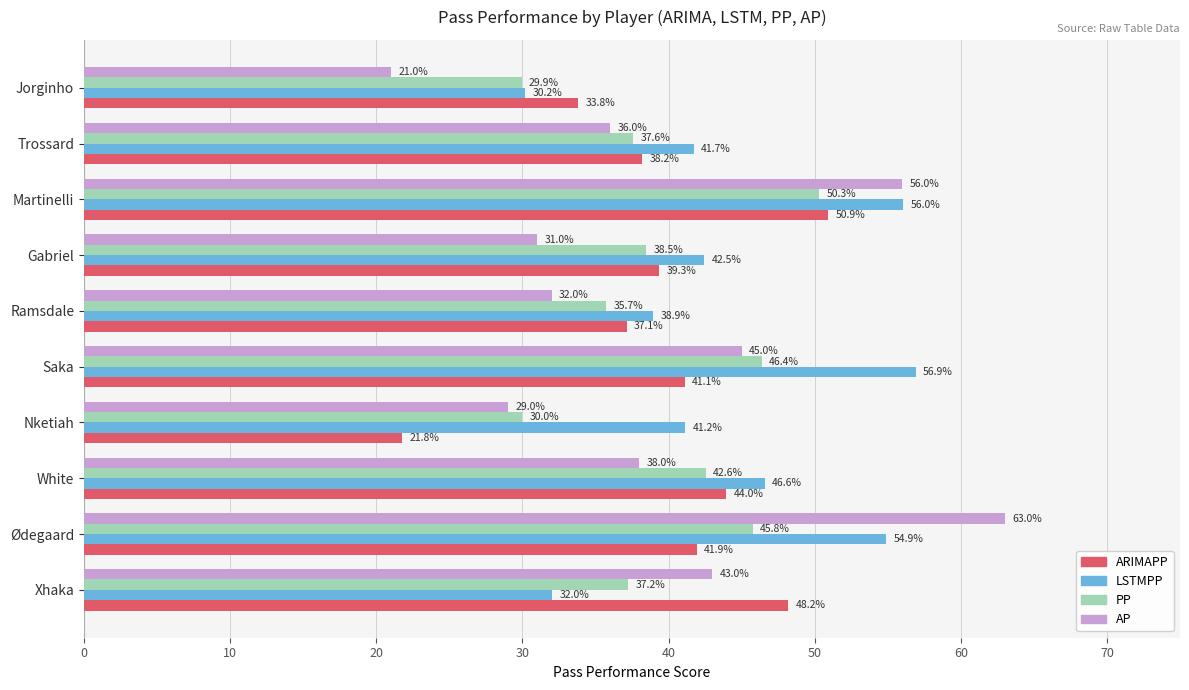

What is the maximum value shown in the chart?

63.0